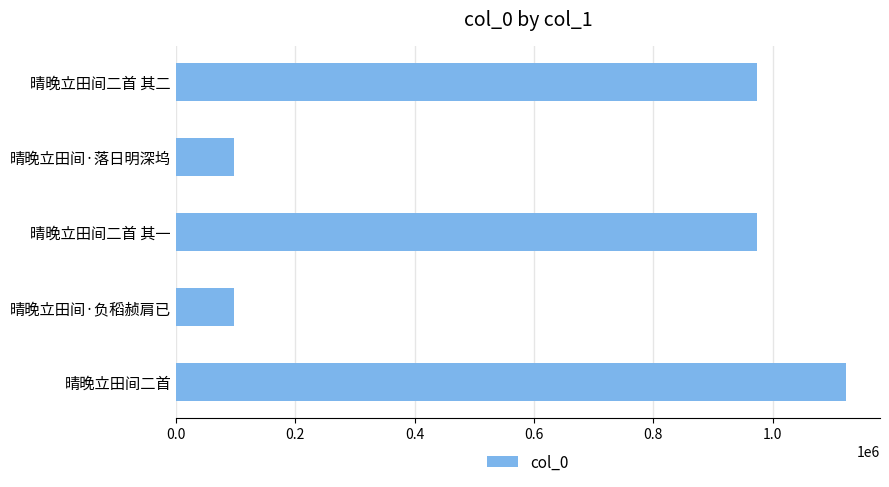

What is the value of the 5th bar from the top?

1123778